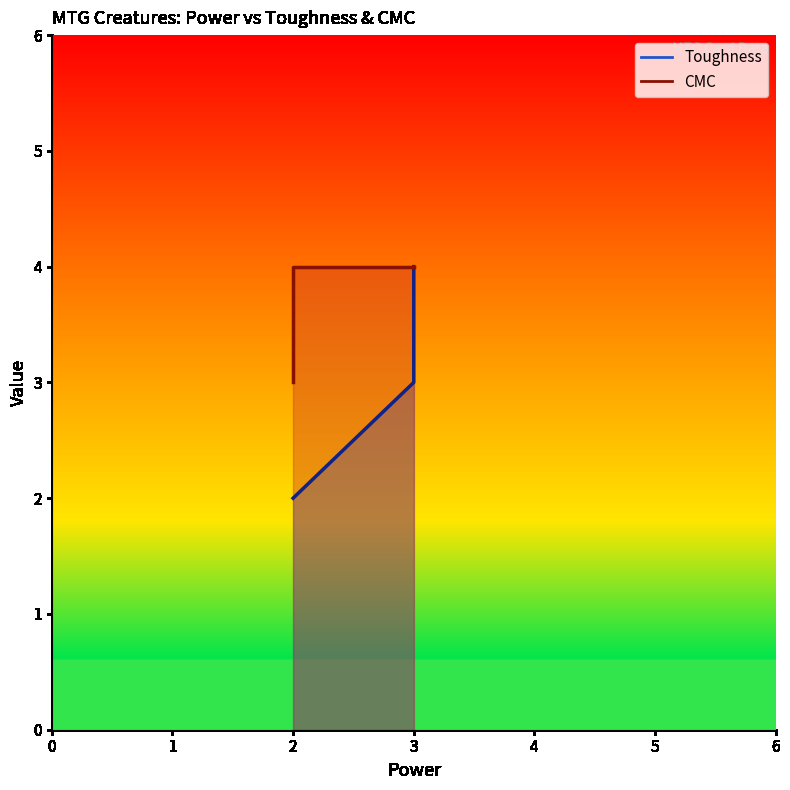

Does the chart have visible grid lines?

No